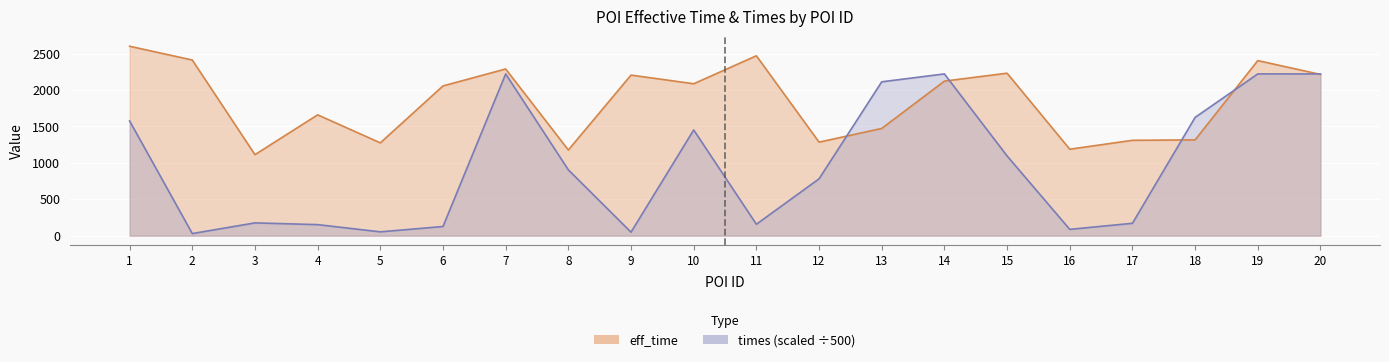

The value of times at 1 is 2331.4. True or false?

False